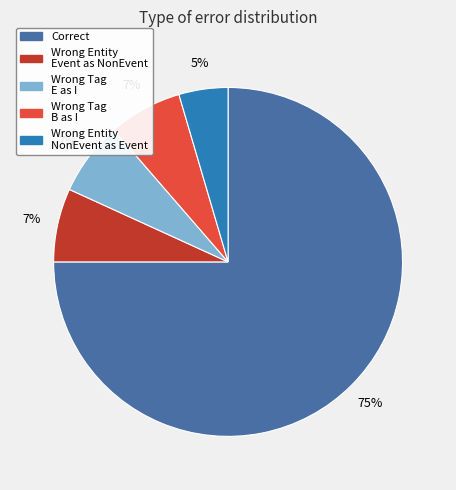

Does any single category account for the majority?

Yes